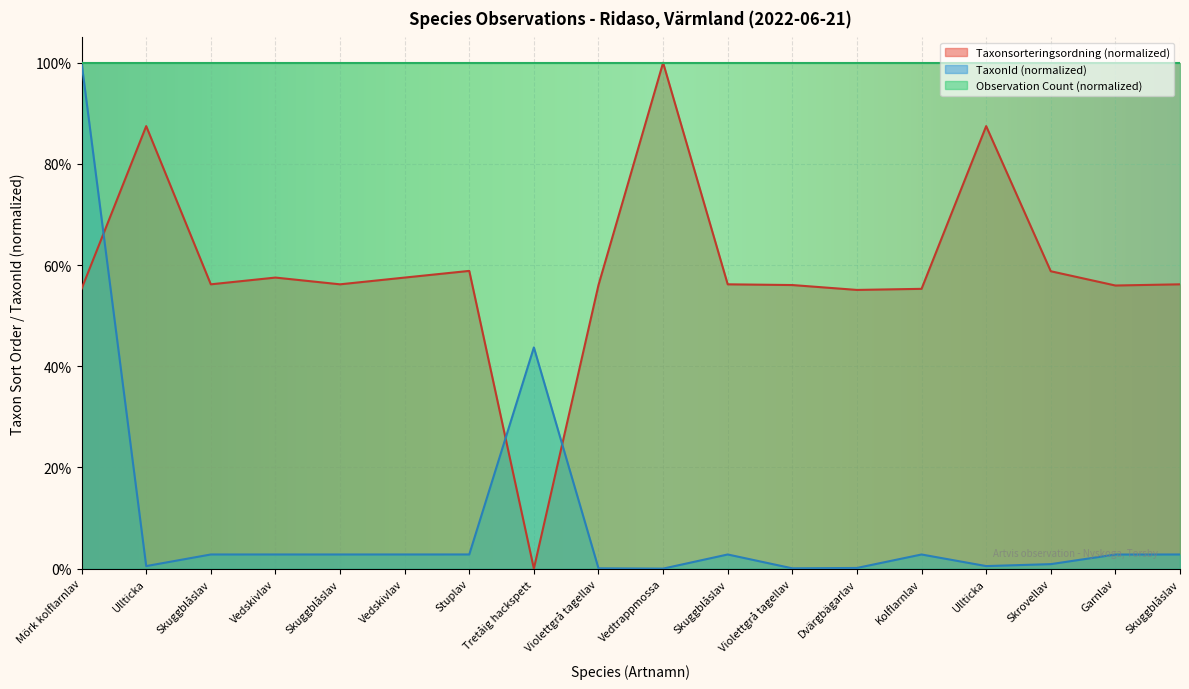

Does the chart display data point markers on the line(s)?

No